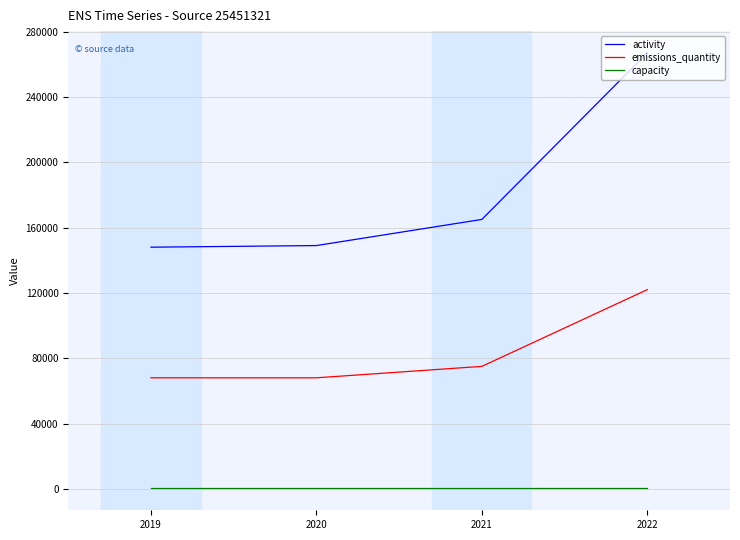

True or false: activity and emissions_quantity cross at least once.

False